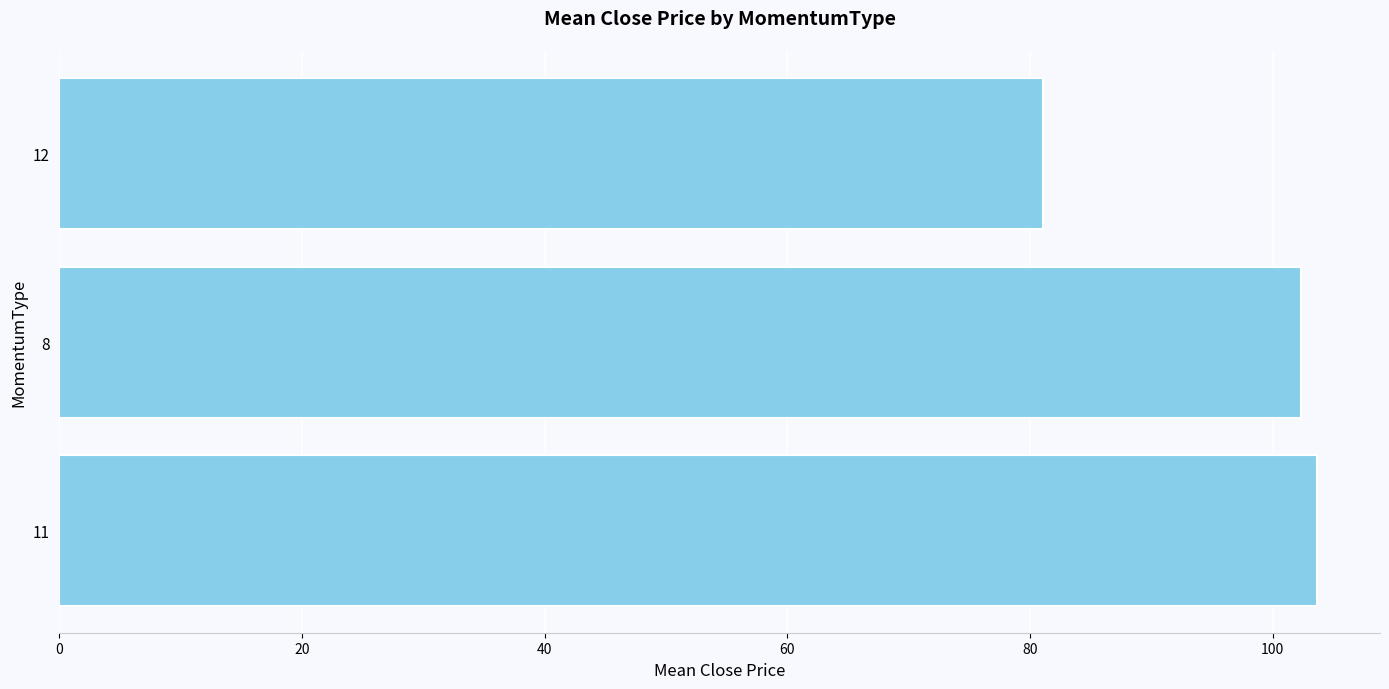

Rank the categories by value from highest to lowest.

11, 8, 12